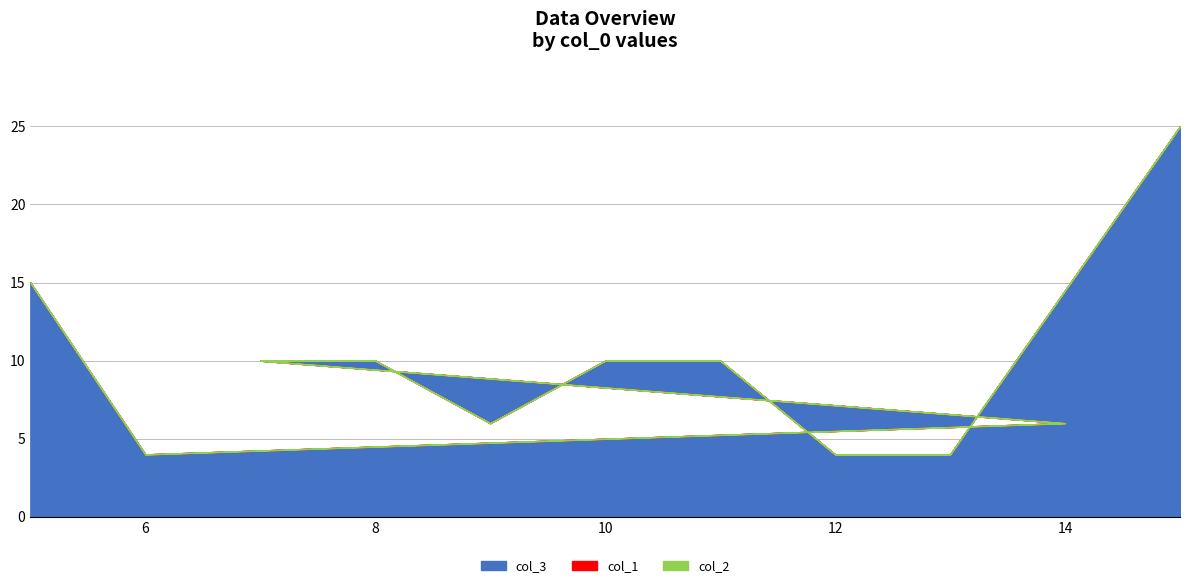

Is the value of col_1 at 7 greater than the value of col_3 at 15?

No